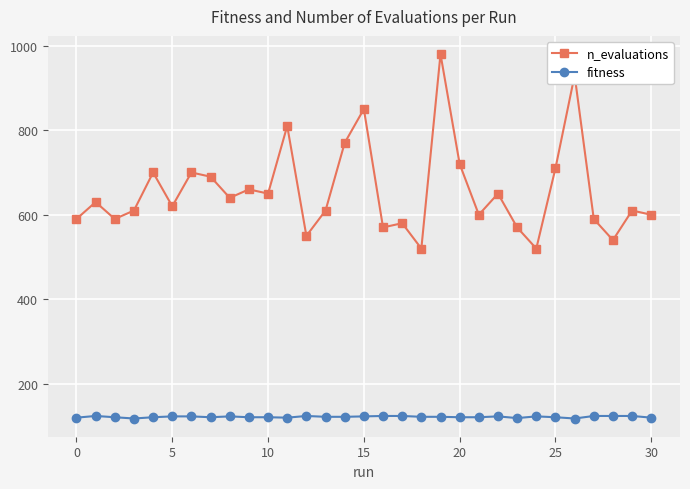

What is the maximum value for n_evaluations?

980.0